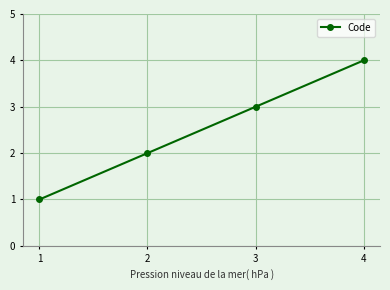

The chart shows a value of 4 at 4. True or false?

True